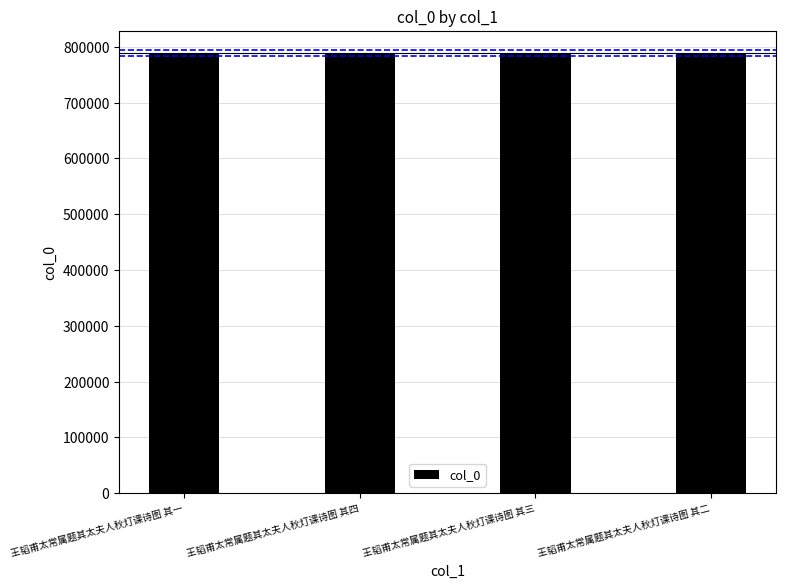

What is the value of the 3rd bar from the left?

789351